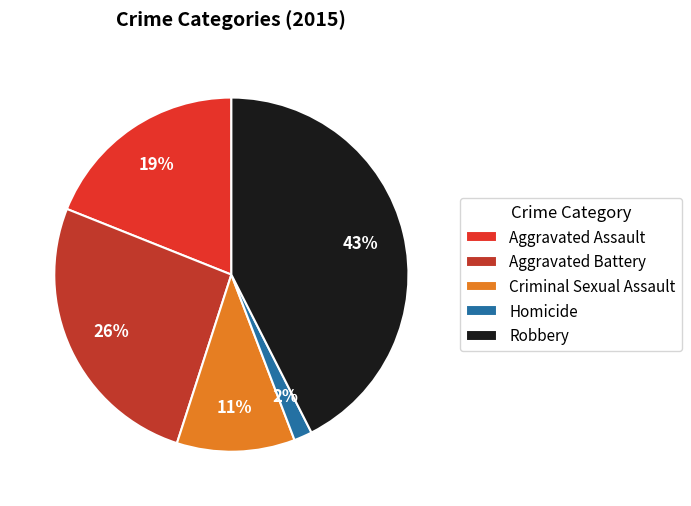

Is the sum of Robbery and Homicide greater than half?

No